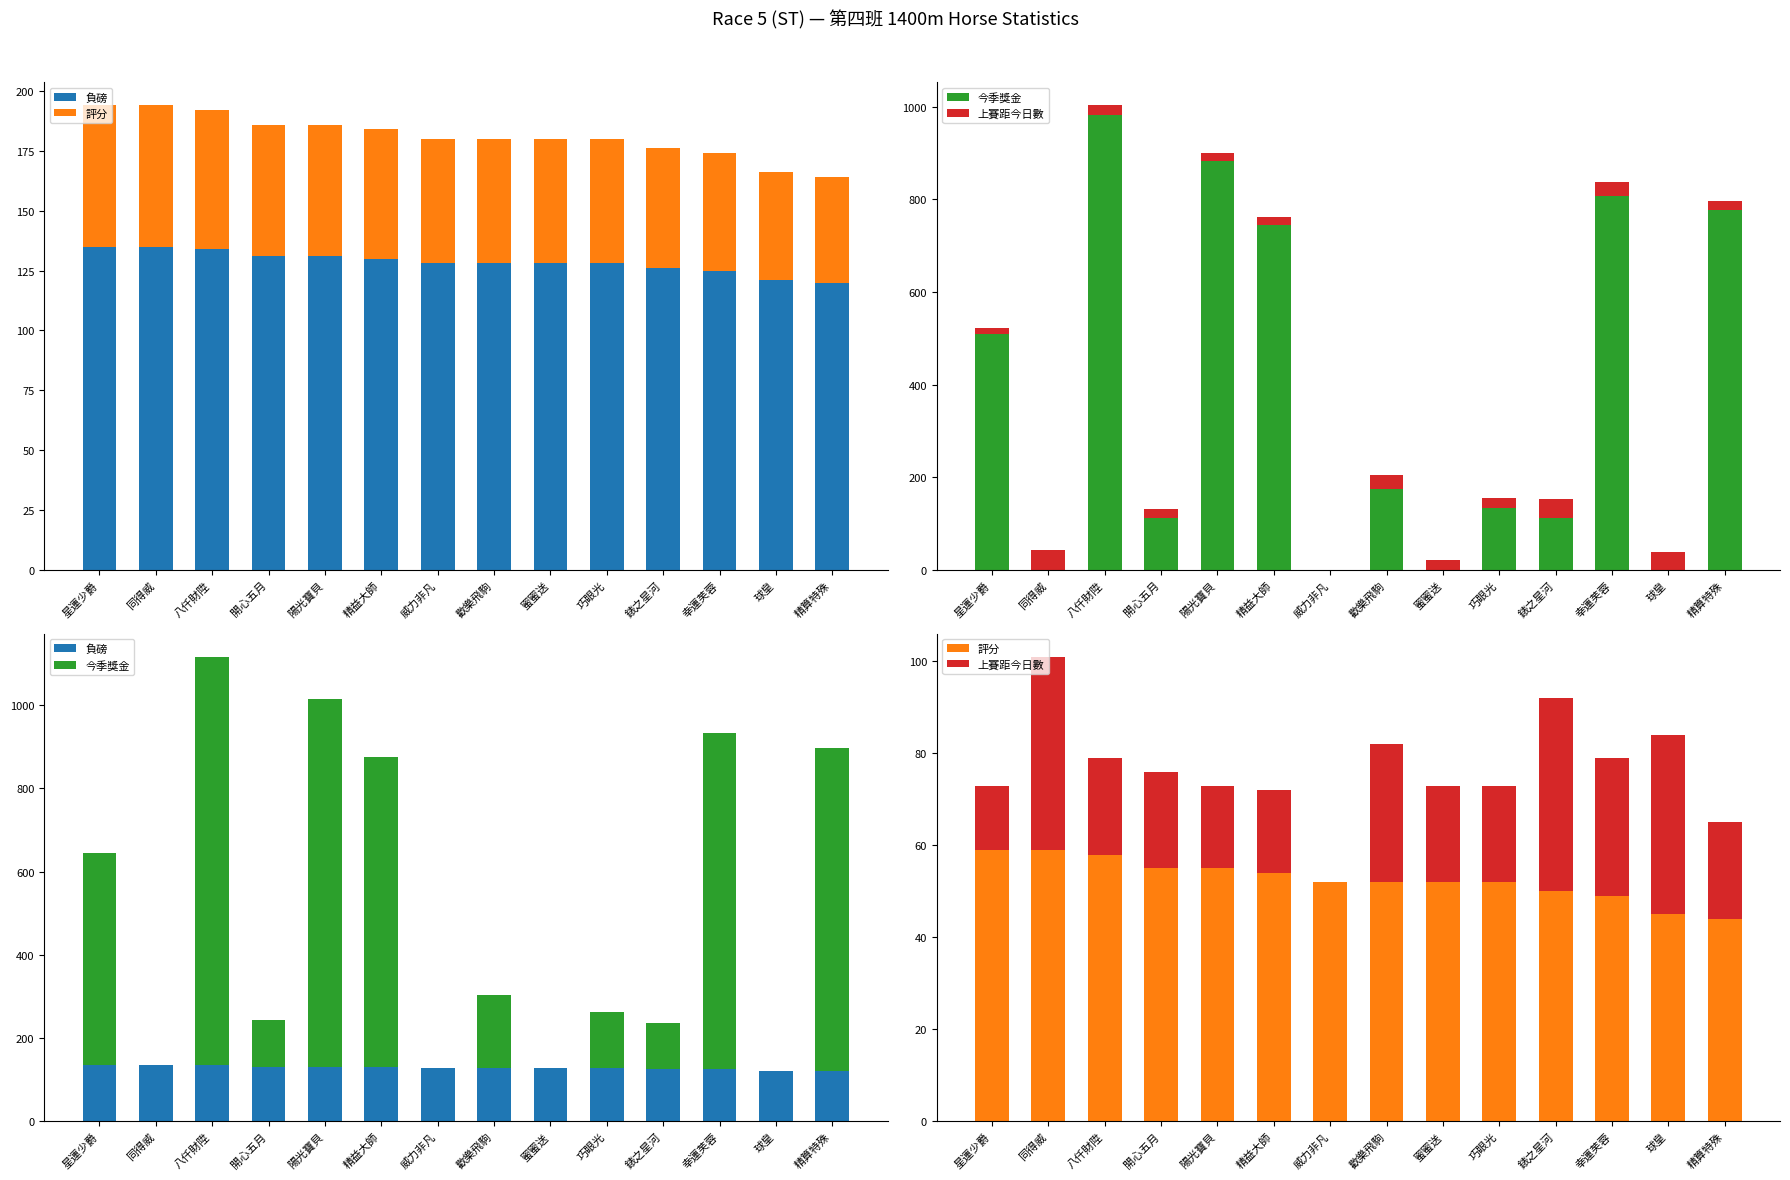

Rank the categories by 負磅 value from highest to lowest.

星運少爵, 同得威, 八仟財陞, 開心五月, 陽光寶貝, 精益大師, 威力非凡, 歡樂飛駒, 蜜蜜送, 巧眼光, 錶之星河, 幸運芙蓉, 球皇, 精算特殊